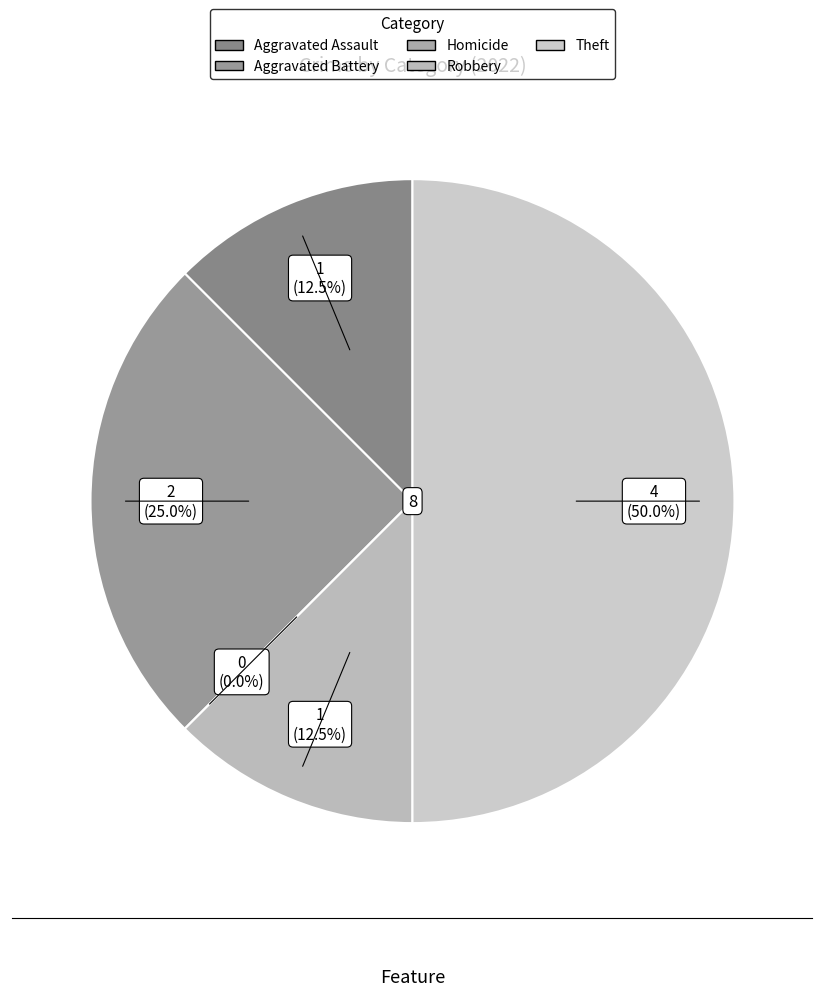

What is the change in value from Aggravated Battery to Robbery?

-1